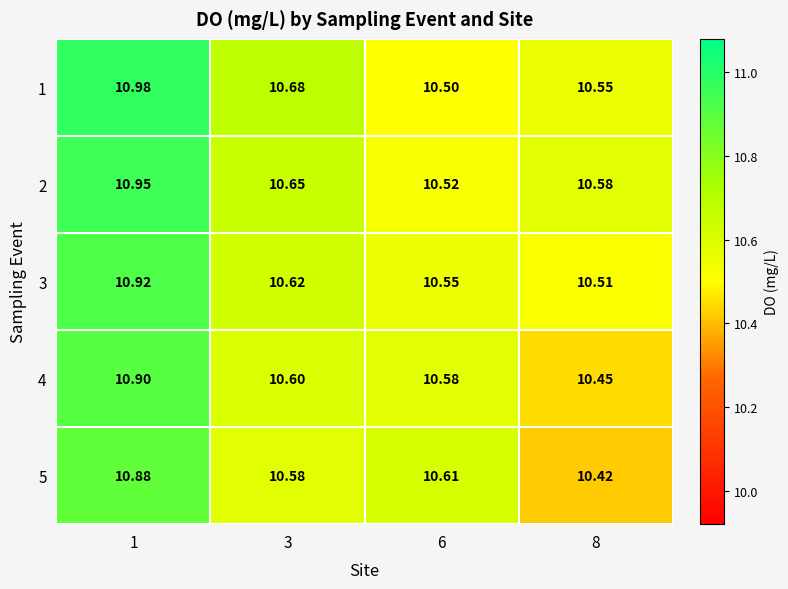

Is the value of 5 at 6 greater than the value of 2 at 1?

No